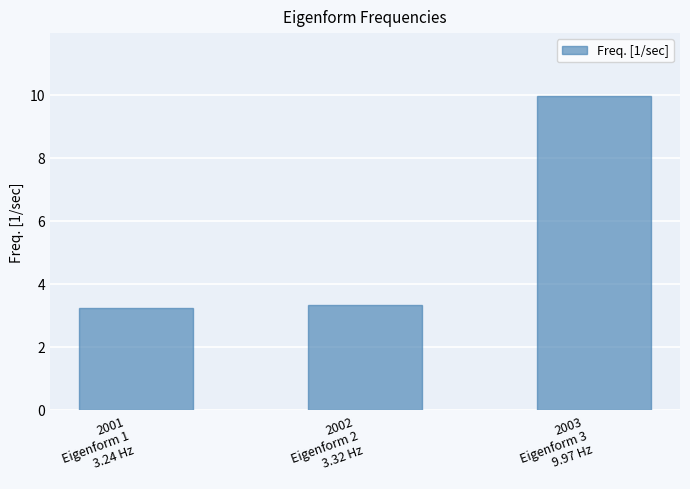

Is it true that the value at 2002
Eigenform 2
3.32 Hz is 1.4?

False